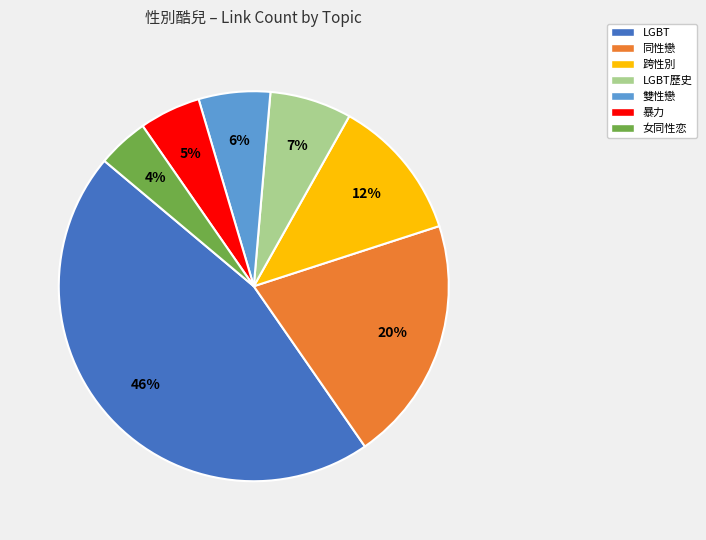

Is there a majority slice in this chart?

No